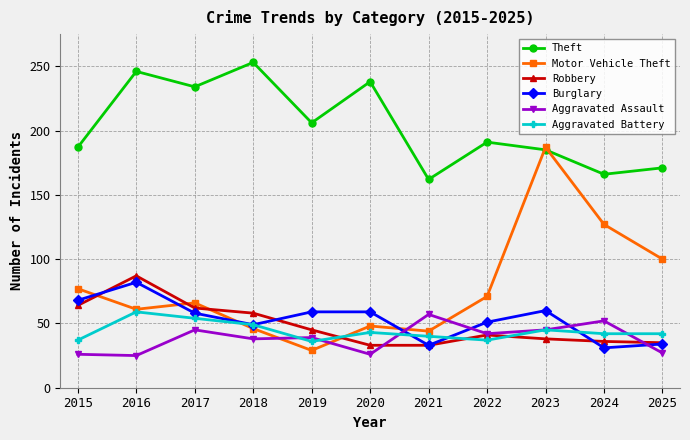

What are all the series names shown in the legend?

Theft, Motor Vehicle Theft, Robbery, Burglary, Aggravated Assault, Aggravated Battery